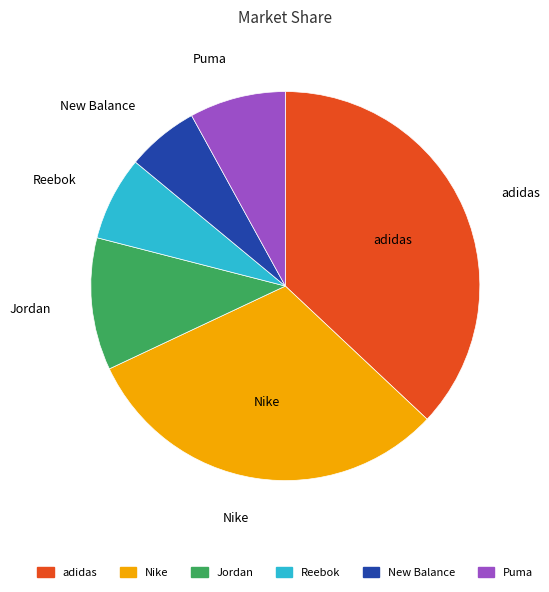

Rank the categories by value from lowest to highest.

New Balance, Reebok, Puma, Jordan, Nike, adidas